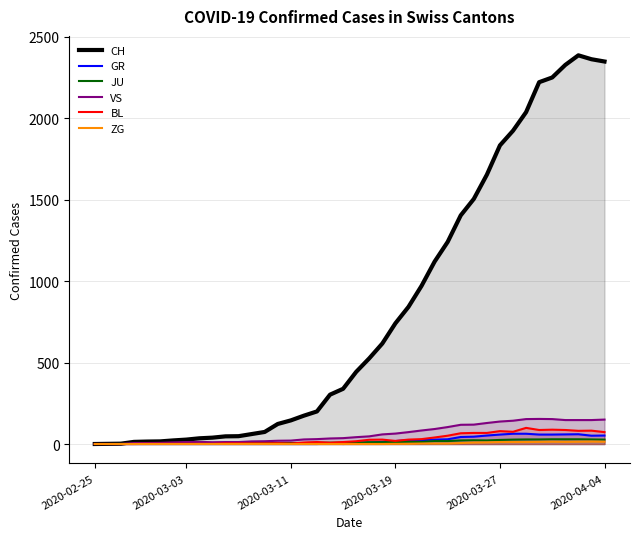

What position from the left is 32?

33